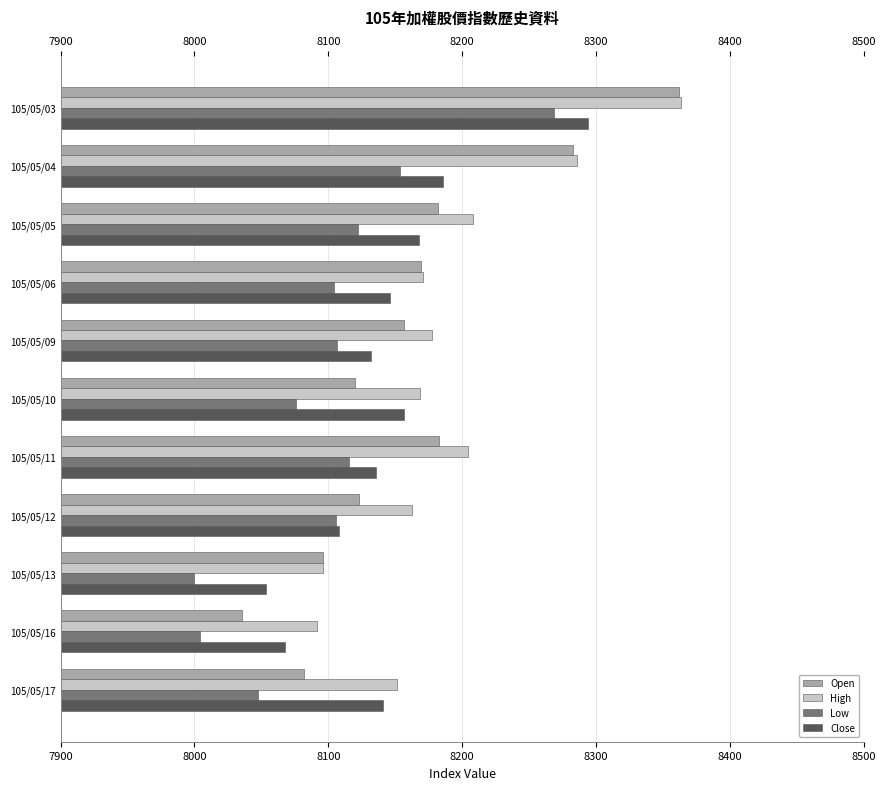

Count the number of data series in this chart.

4